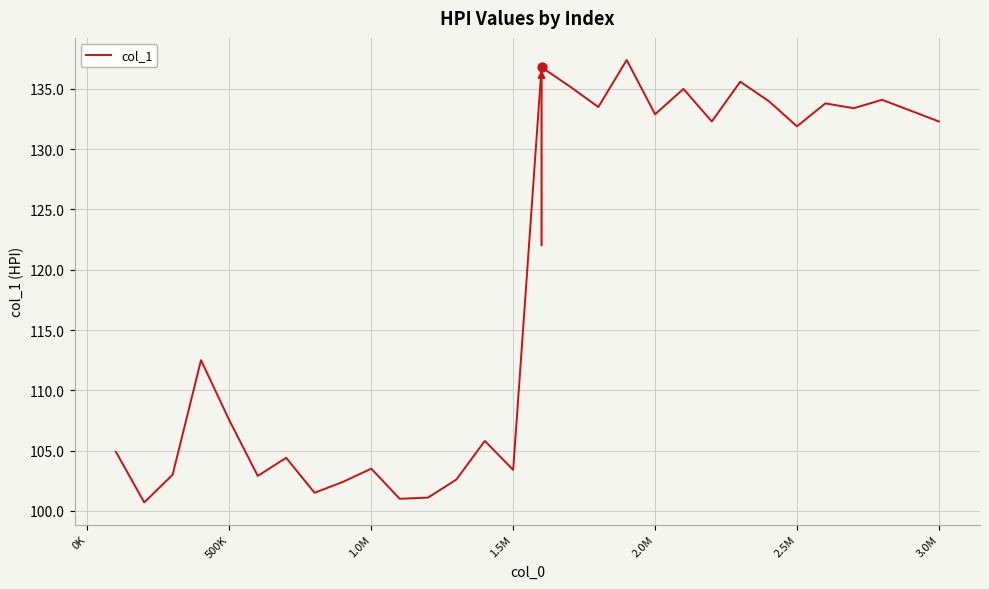

What is the maximum value shown in the chart?

137.4